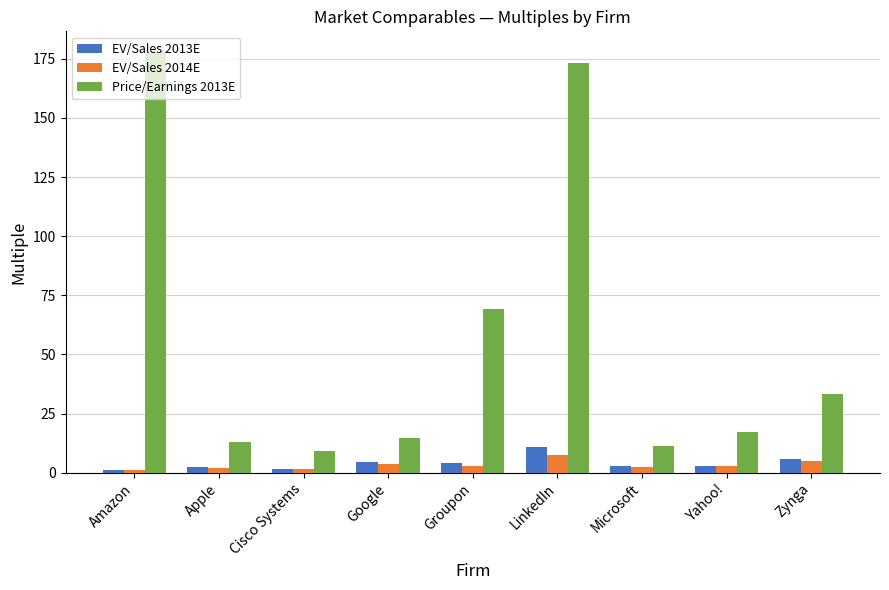

Which series has the largest total across all categories?

Price/Earnings 2013E